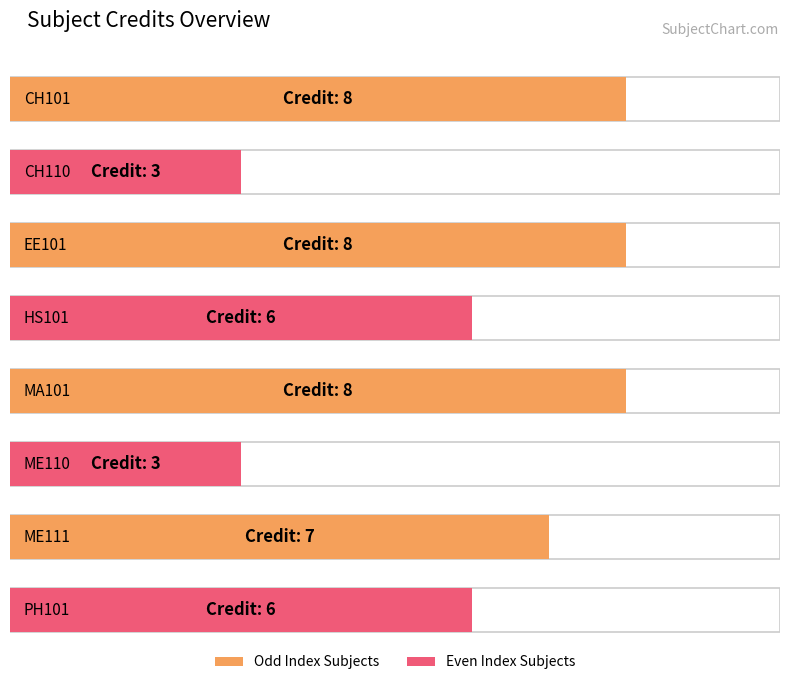

At which label does the data first exceed 7?

CH101